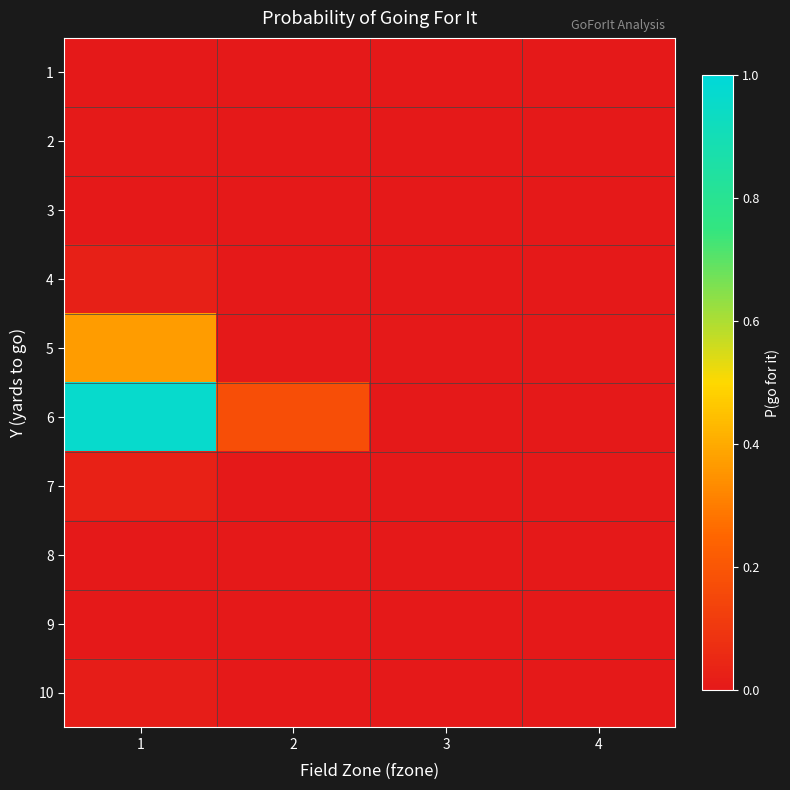

Reading left to right, list all the values displayed in this chart.

1: 1=0.0	2=0.0	3=0.0	4=0.0
2: 1=0.0	2=0.0	3=0.0	4=0.0
3: 1=0.0	2=0.0	3=0.0	4=0.0
4: 1=0.0	2=0.0	3=0.0	4=0.0
5: 1=0.4	2=0.0	3=0.0	4=0.0
6: 1=1.0	2=0.2	3=0.0	4=0.0
7: 1=0.0	2=0.0	3=0.0	4=0.0
8: 1=0.0	2=0.0	3=0.0	4=0.0
9: 1=0.0	2=0.0	3=0.0	4=0.0
10: 1=0.0	2=0.0	3=0.0	4=0.0